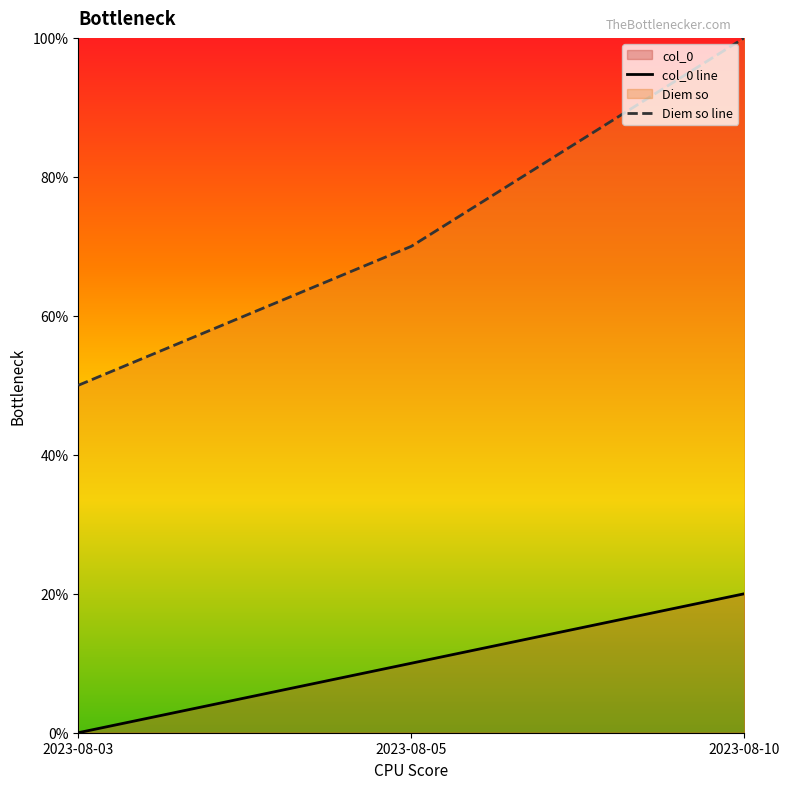

At which category does the chart reach its peak across all series?

2023-08-10